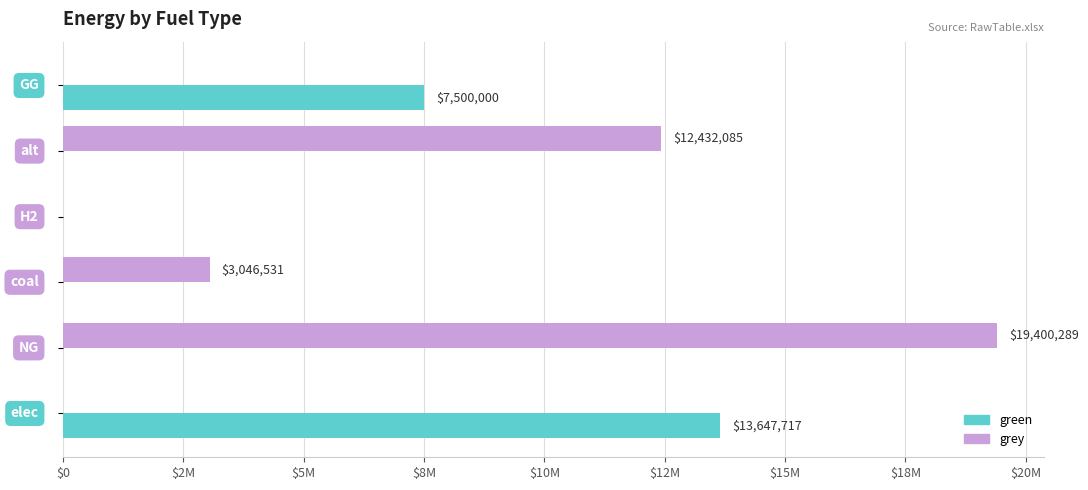

What are all the series names shown in the legend?

green, grey